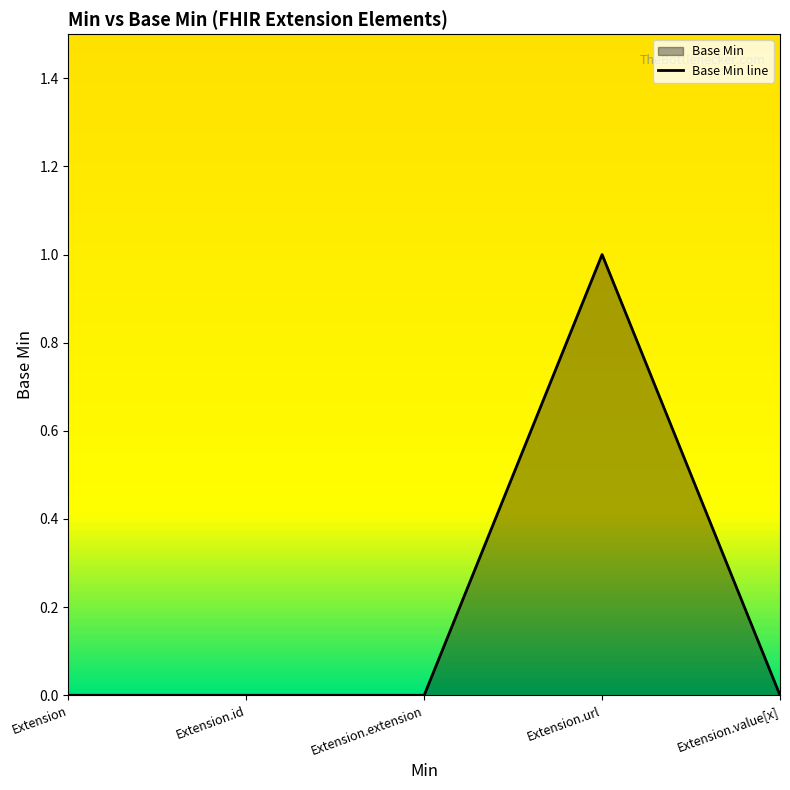

How many series are shown in this chart?

1